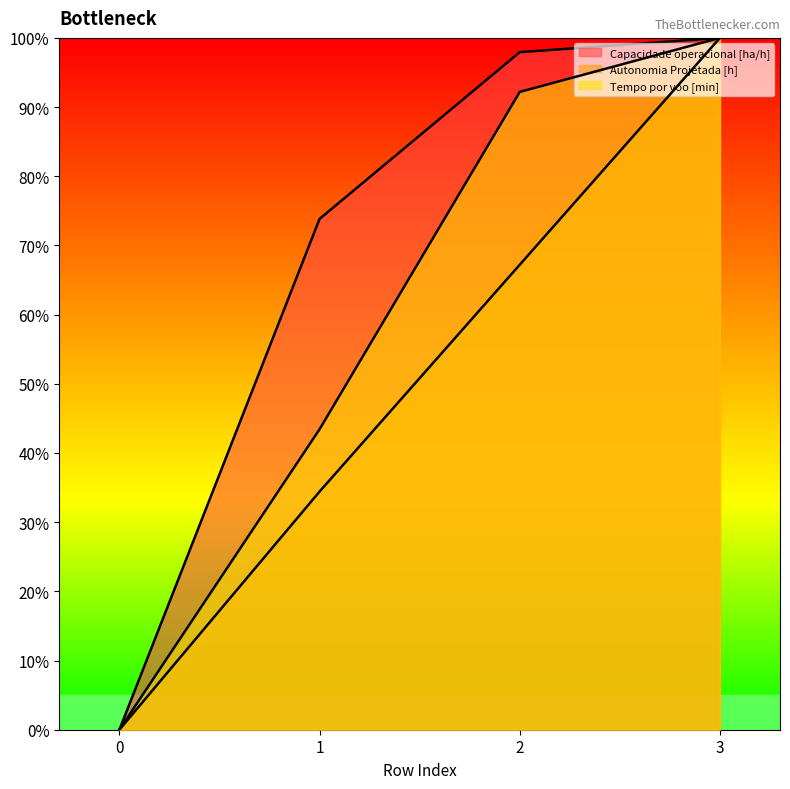

Reading left to right, extract all data points from this chart.

Capacidade operacional [ha/h]: 0.0	73.8	97.9	100.0
Autonomia Projetada [h]: 0.0	34.4	67.2	100.0
Tempo por voo [min]: 0.0	43.4	92.2	100.0